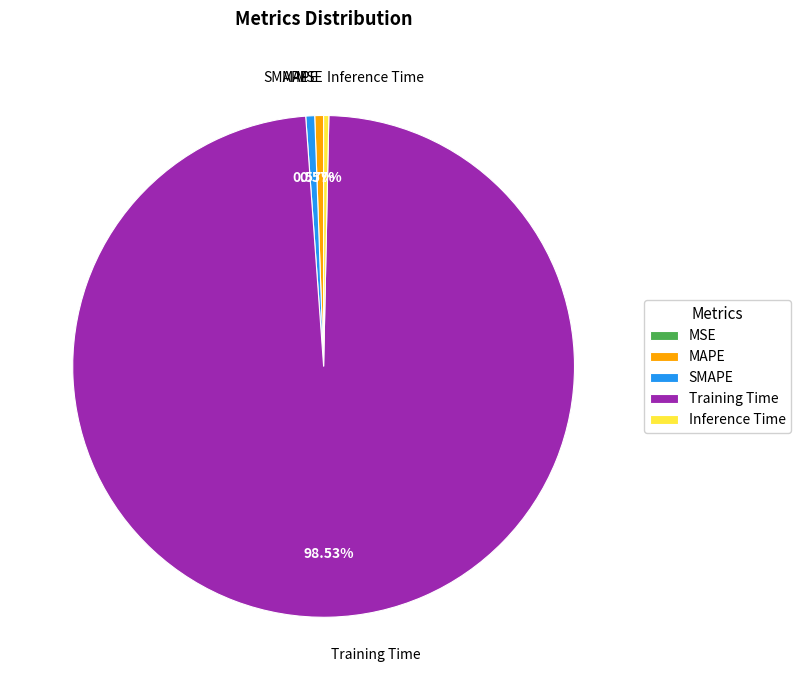

Does MAPE represent more than half of the total?

No